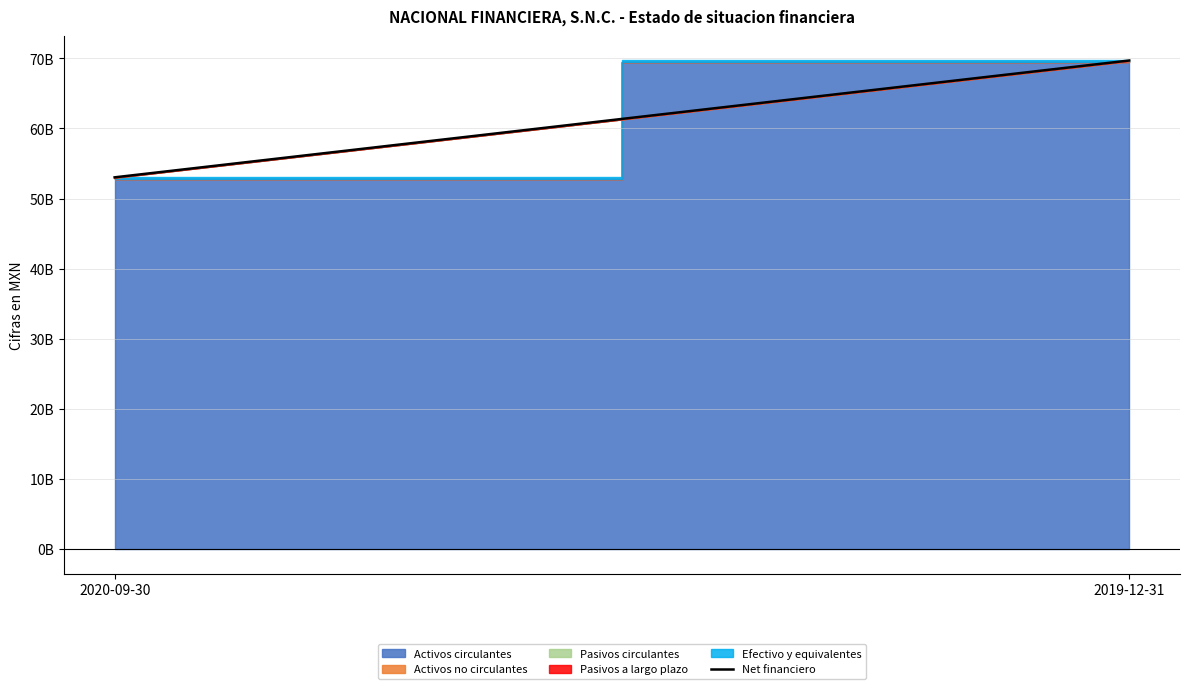

What is the smallest value displayed?

53023973000